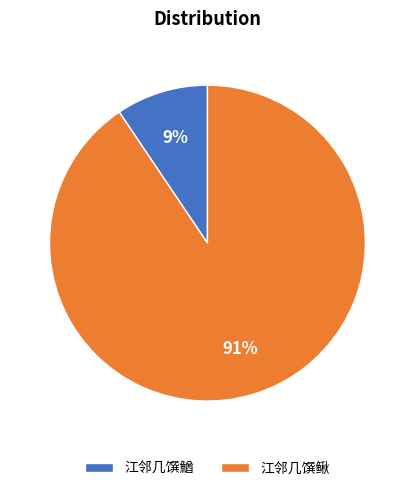

Combined, do 江邻几馔鰌 and 江邻几馔鳅 account for over 50%?

Yes